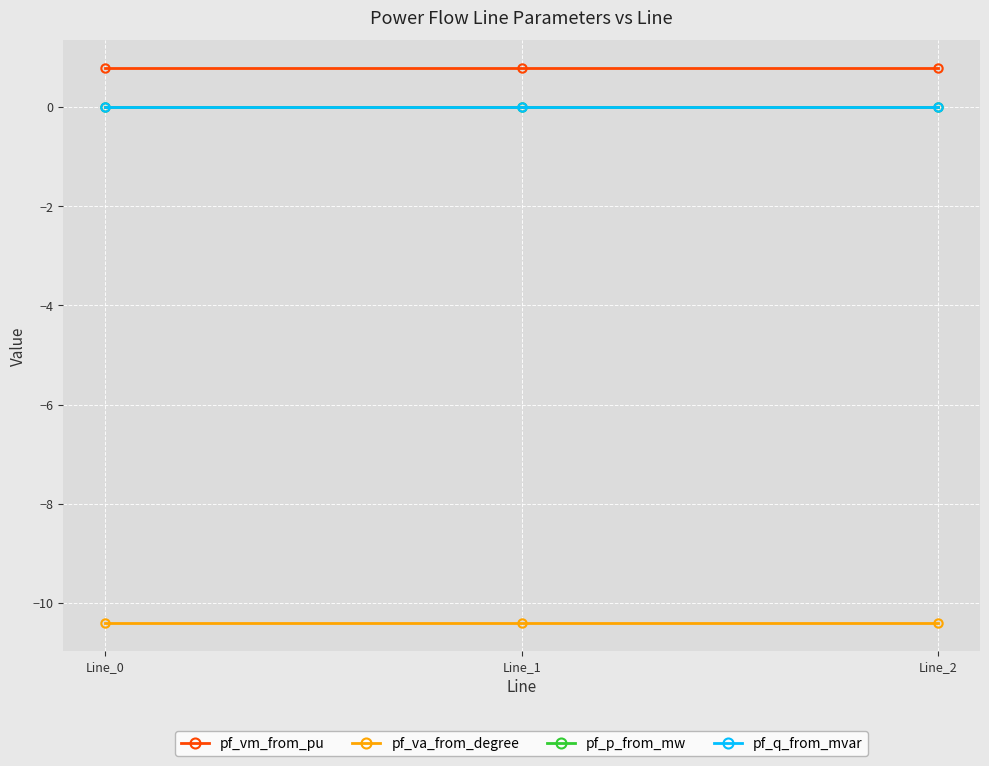

Does the chart have visible grid lines?

Yes